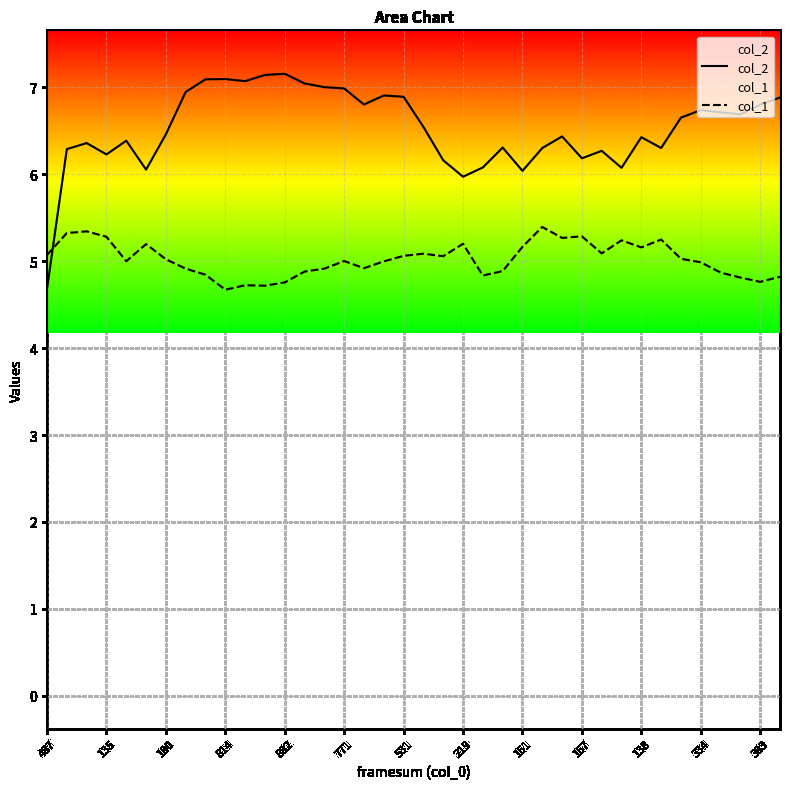

True or false: col_1 has more than 0 interior local peaks.

True